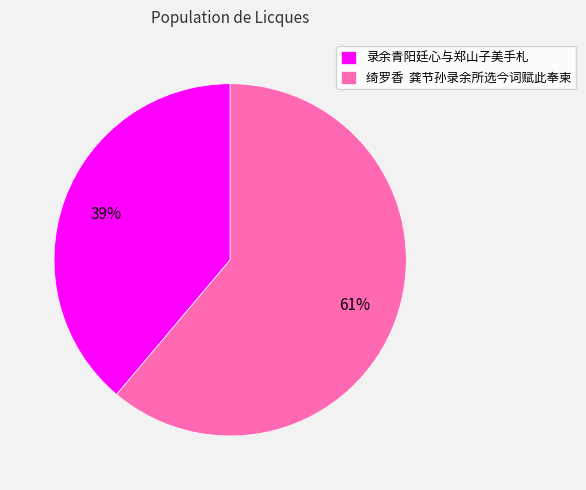

Do 绮罗香 龚节孙录余所选今词赋此奉柬 and 录余青阳廷心与郑山子美手札 together represent more than half of the pie?

Yes